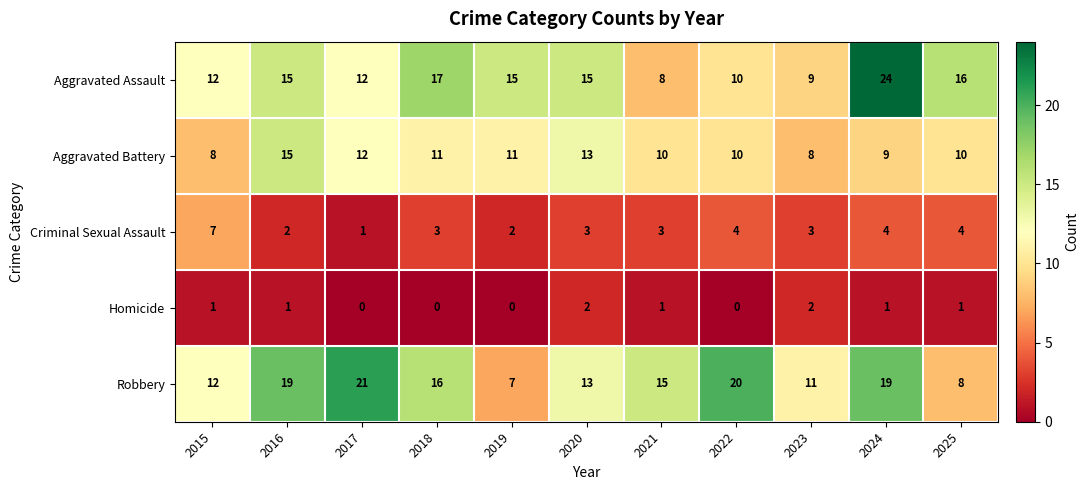

Which series changed the most between 2021 and 2023?

Robbery